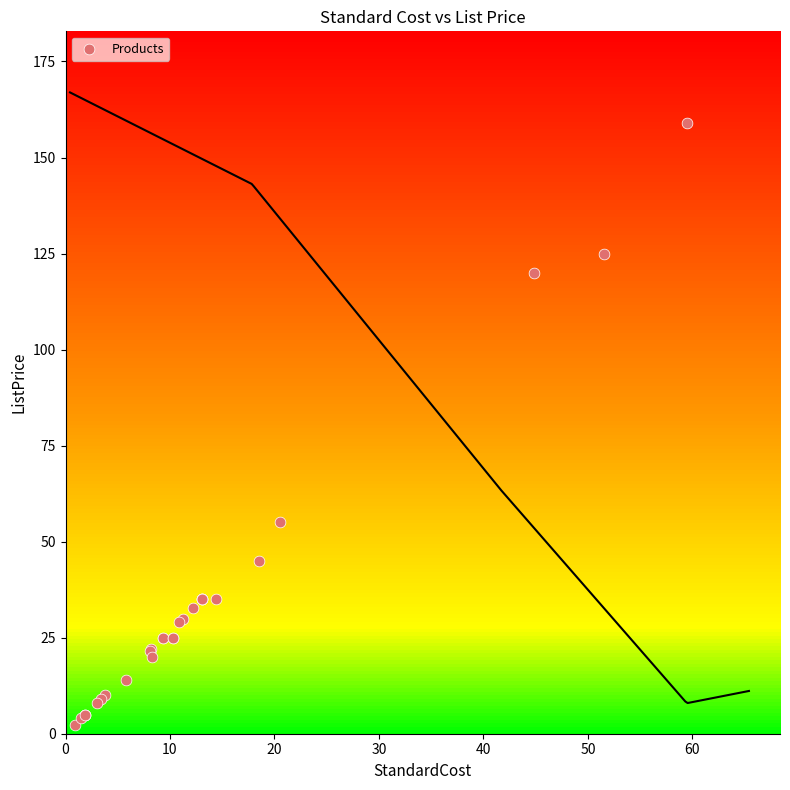

What Y value in the scatter plot is closest to 80?

55.0